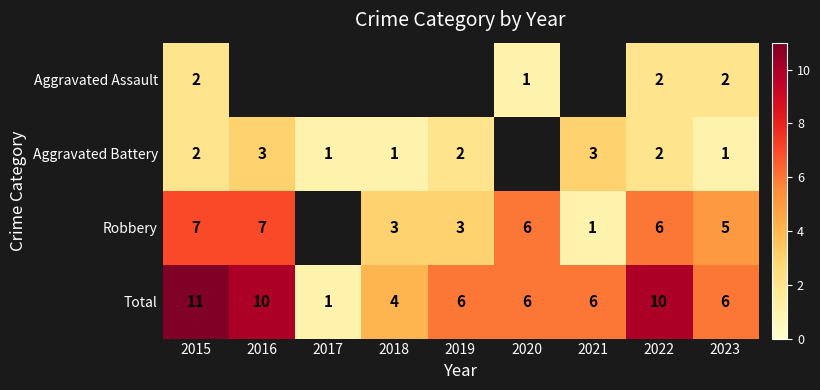

What is the difference between the maximum and minimum values in the Total series?

10